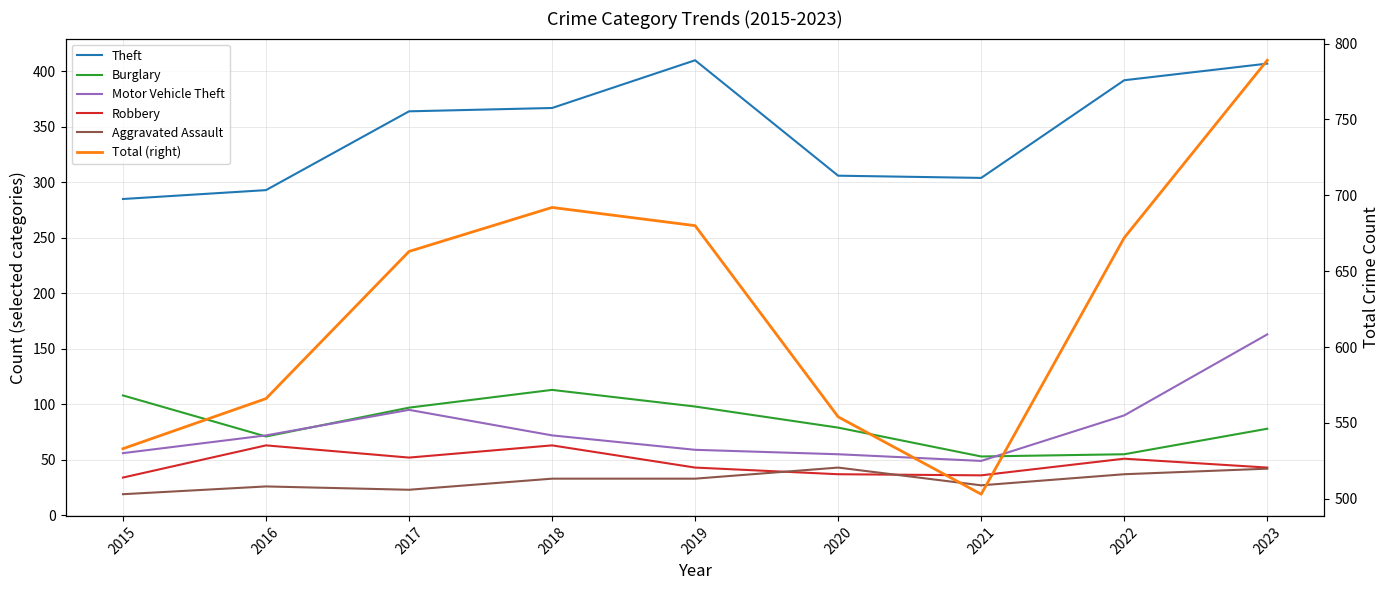

True or false: Robbery and Motor Vehicle Theft intersect in this chart.

False